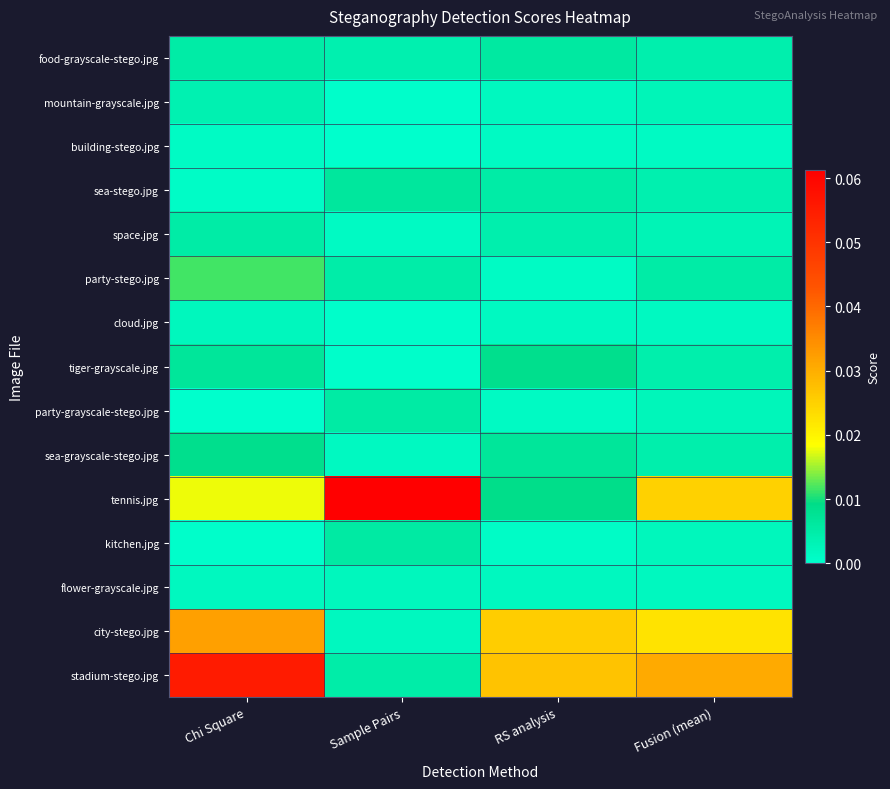

At which category is the sum across all series the highest?

Chi Square